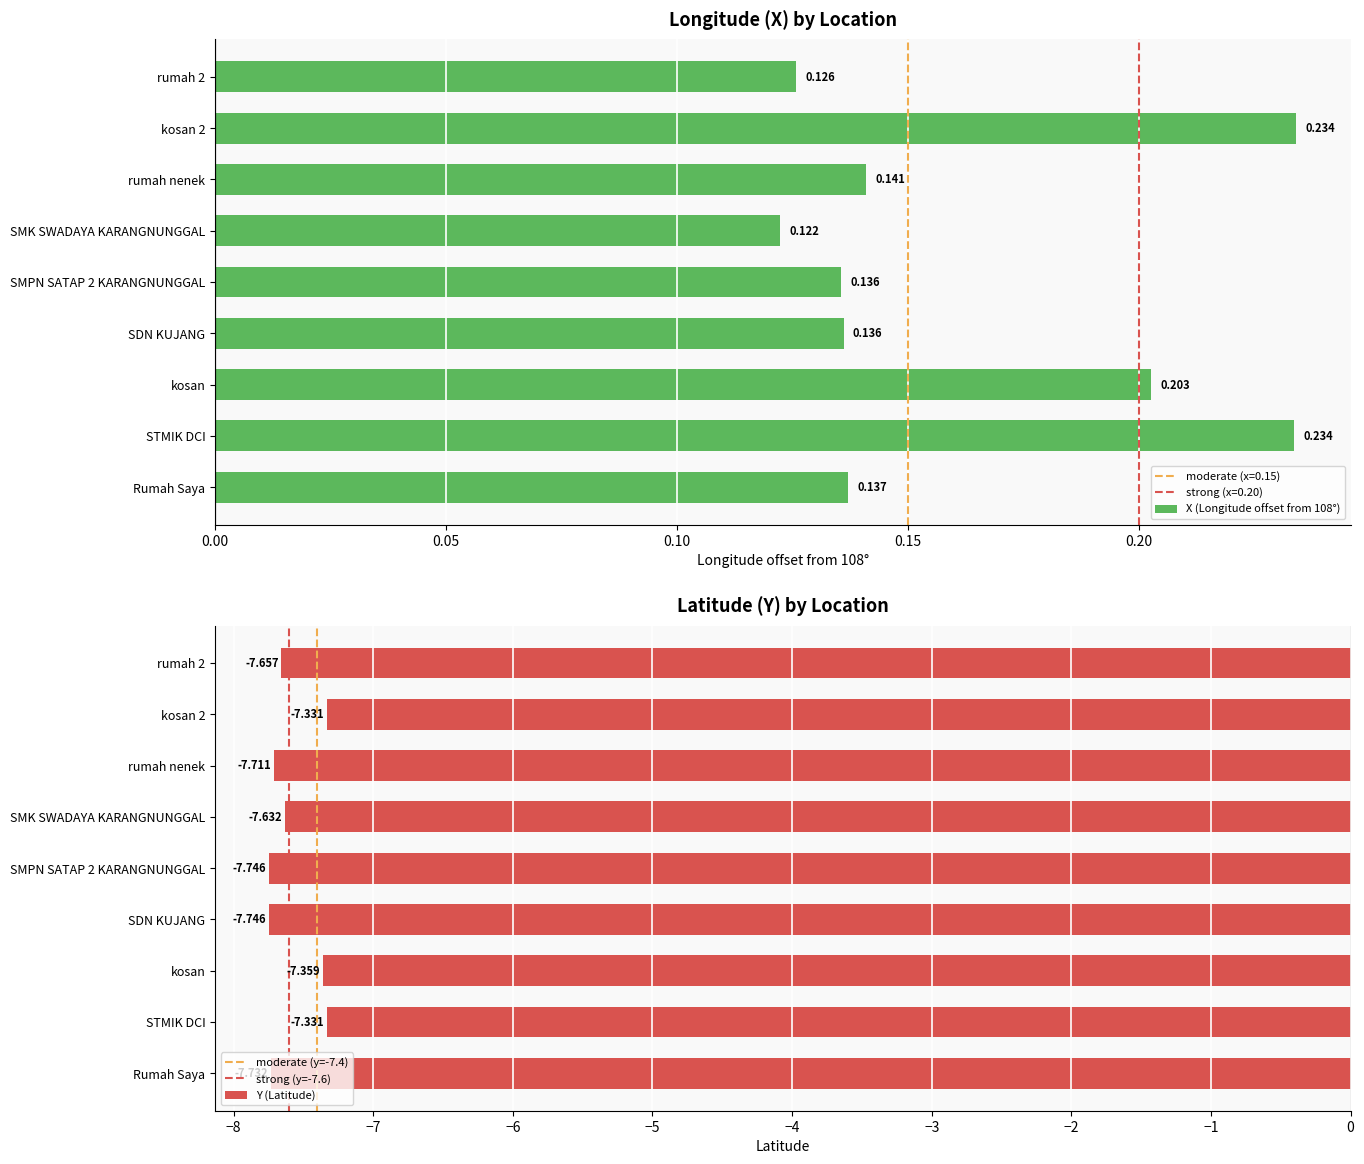

Reading left to right, extract all data points from this chart.

X: Rumah Saya=0.1	STMIK DCI=0.2	kosan=0.2	SDN KUJANG=0.1	SMPN SATAP 2 KARANGNUNGGAL=0.1	SMK SWADAYA KARANGNUNGGAL=0.1	rumah nenek=0.1	kosan 2=0.2	rumah 2=0.1
Y: Rumah Saya=-7.7	STMIK DCI=-7.3	kosan=-7.4	SDN KUJANG=-7.7	SMPN SATAP 2 KARANGNUNGGAL=-7.7	SMK SWADAYA KARANGNUNGGAL=-7.6	rumah nenek=-7.7	kosan 2=-7.3	rumah 2=-7.7